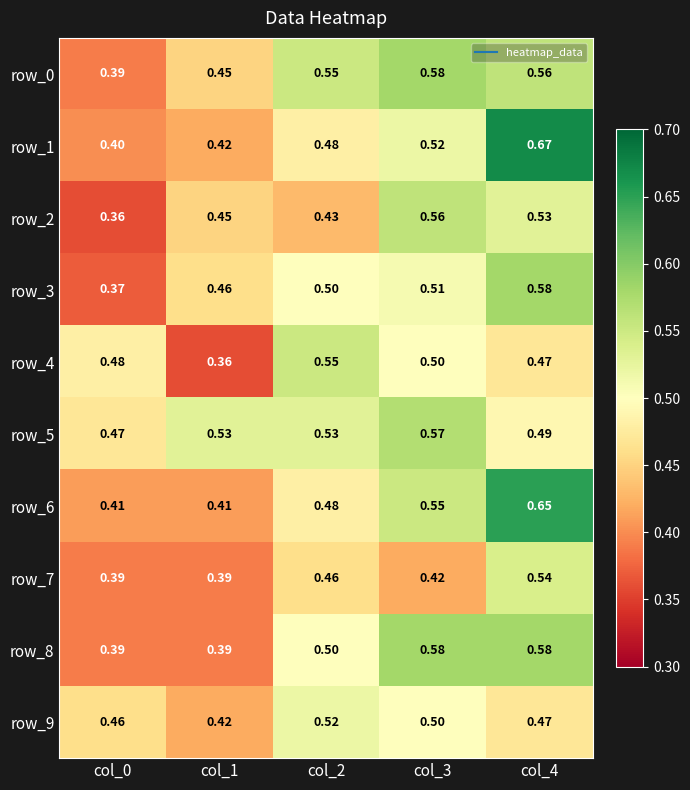

At which label is row_9 closest to 0?

col_1